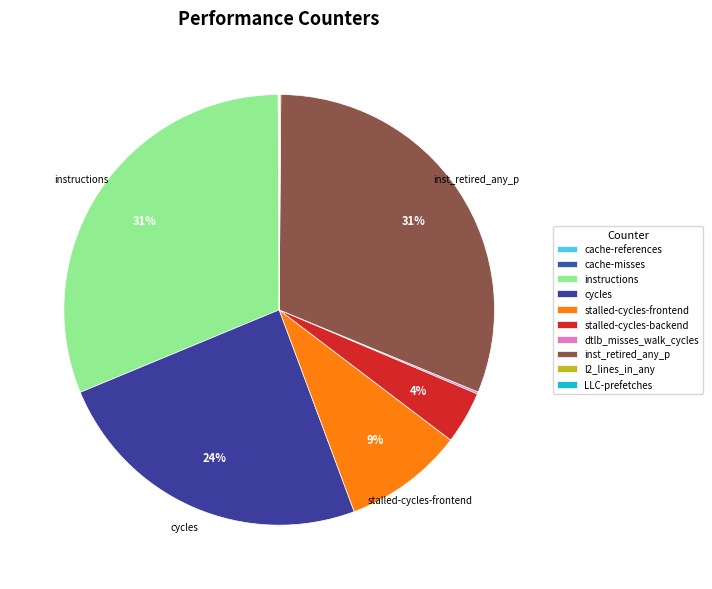

The instructions slice represents 39% of the pie. True or false?

False